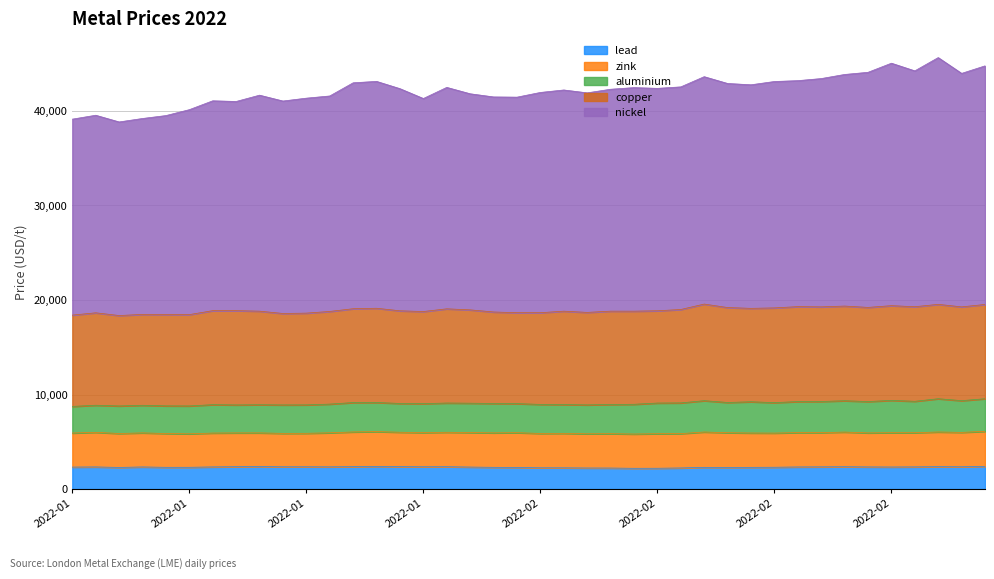

How many interior local peaks does the aluminium series have?

8